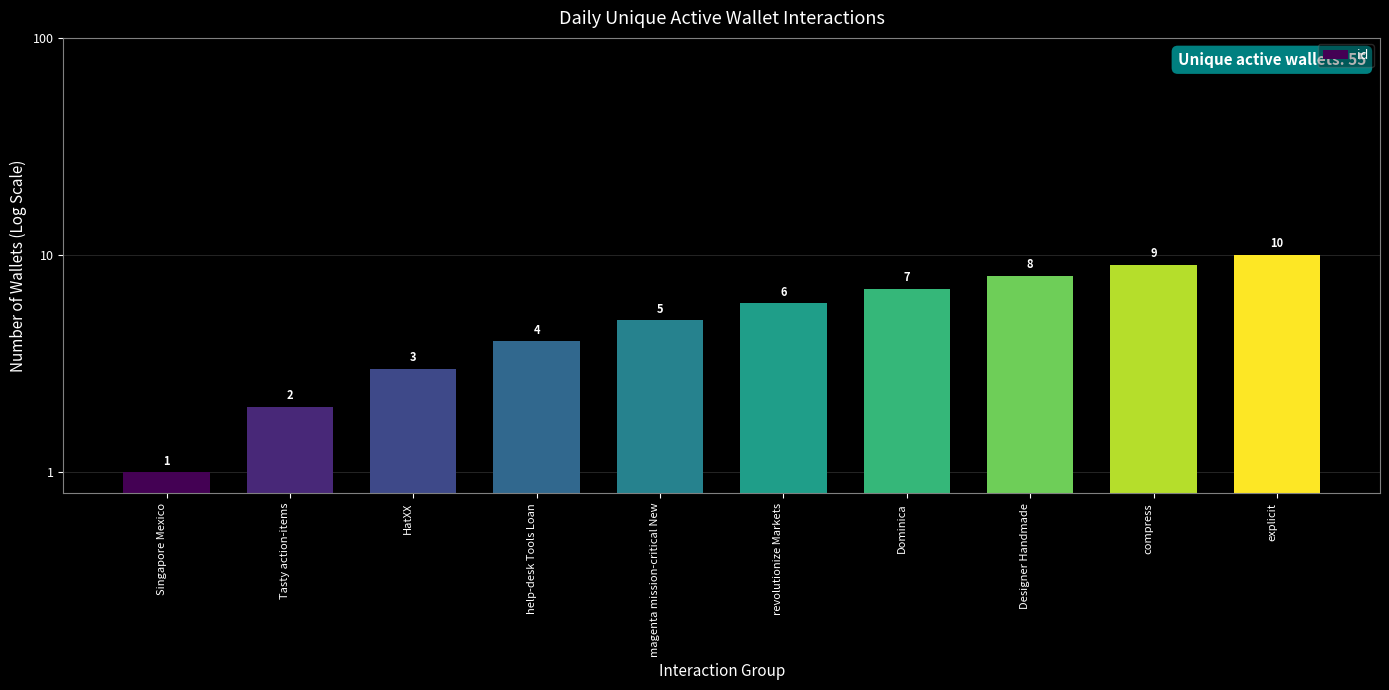

Which label corresponds to the largest value in the chart?

explicit